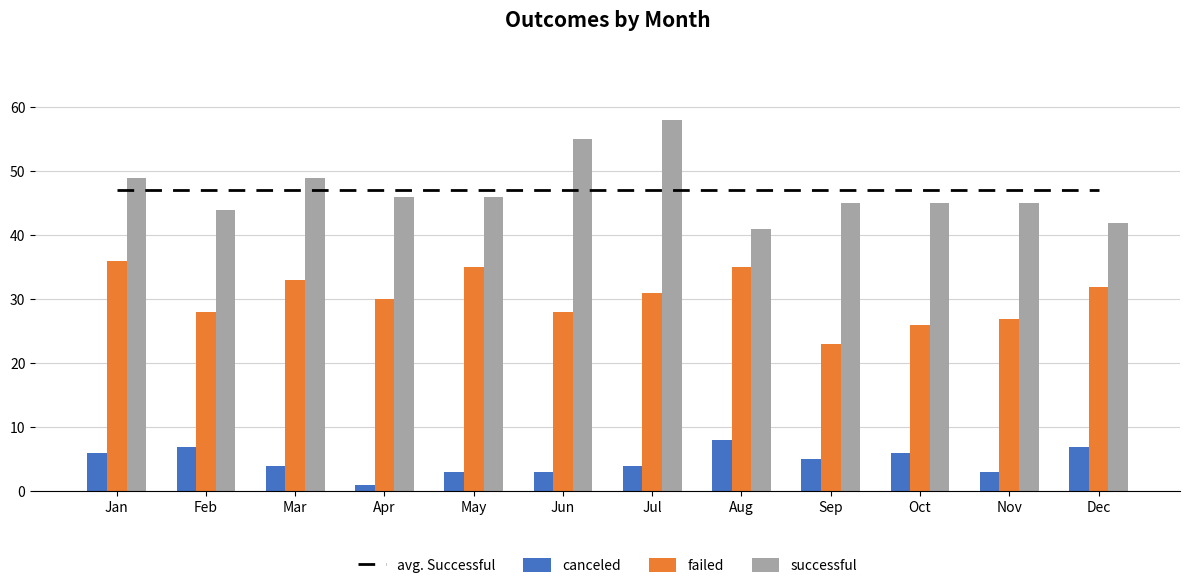

What is the sum of all failed values?

364